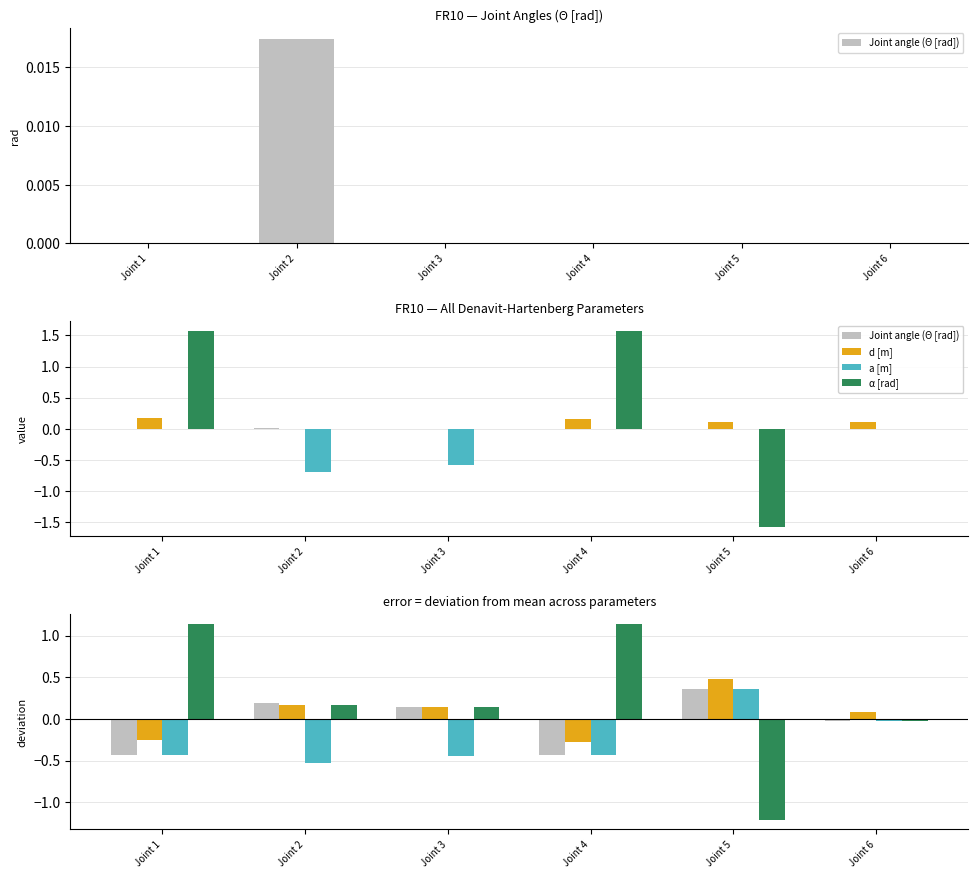

Is it true that α [rad] equals 0.1 at Joint 2?

False